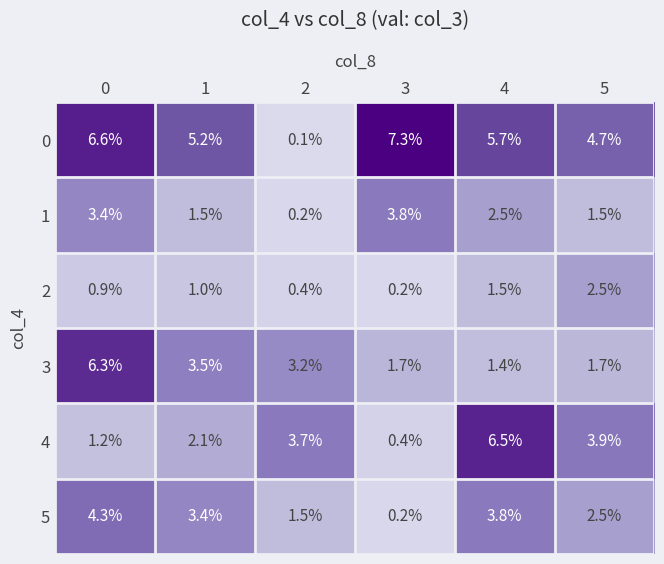

Is it true that 5 equals 0.2 at 3?

True